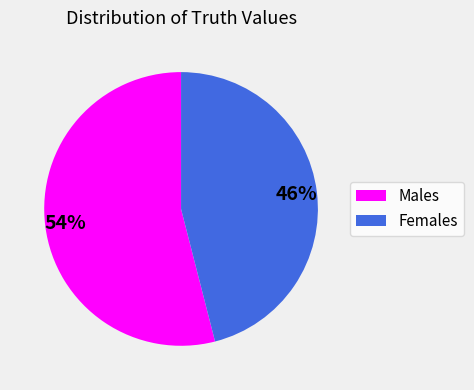

To the nearest percent, what is the average slice percentage?

50%